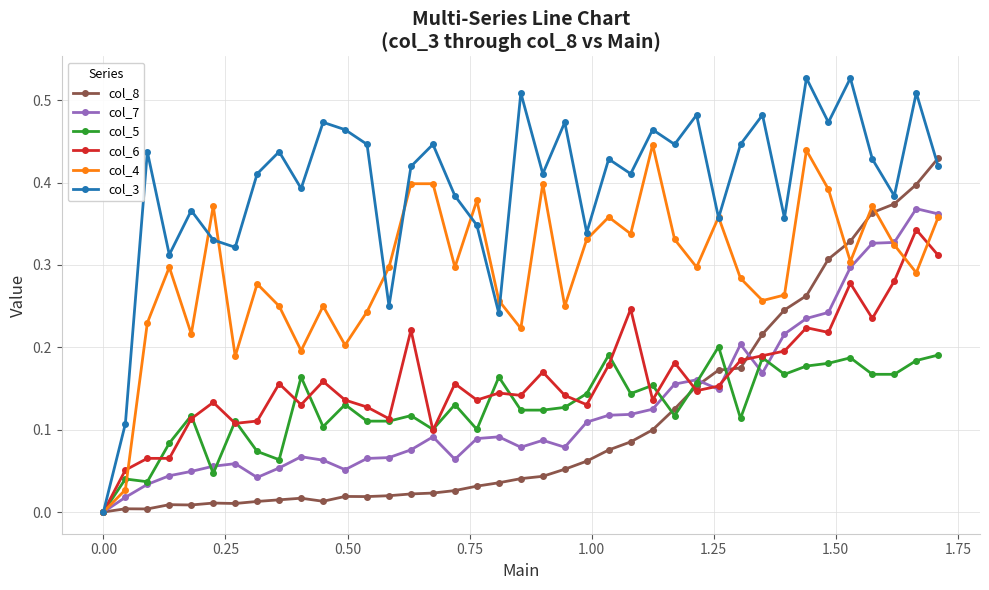

Which series has the widest spread of values?

col_3